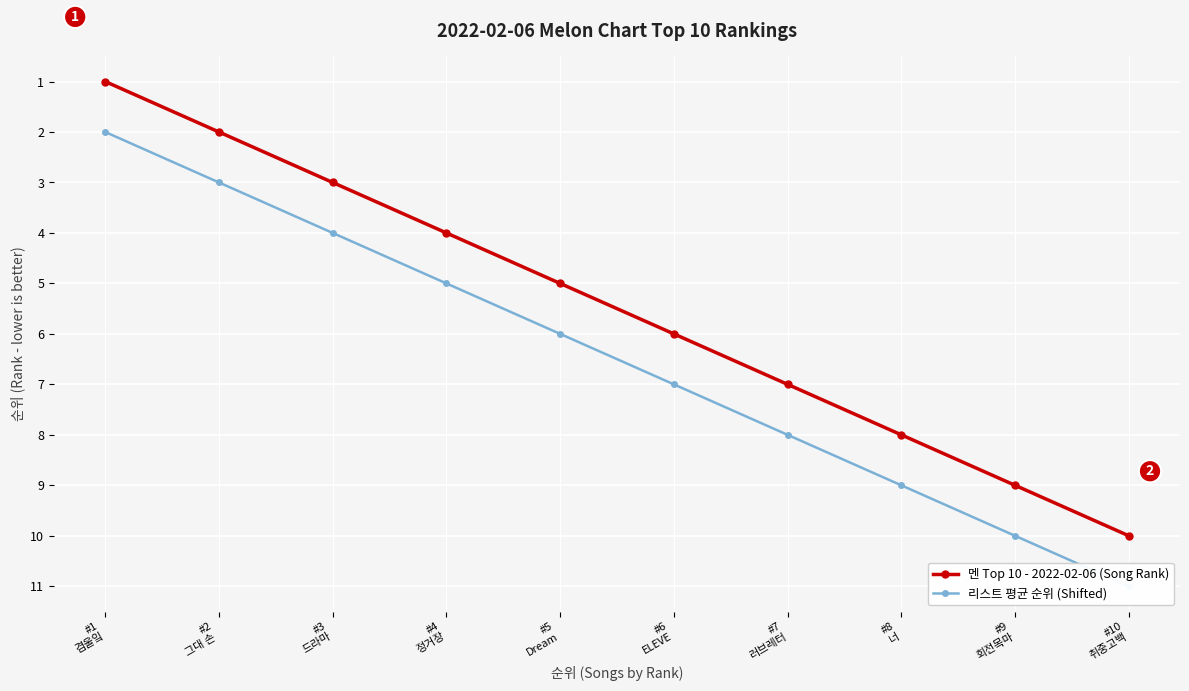

Is the value of 멘 Top 10 - 2022-02-06 (Song Rank) at #3
드라마 greater than the value of 리스트 평균 순위 (Shifted) at #8
너?

No